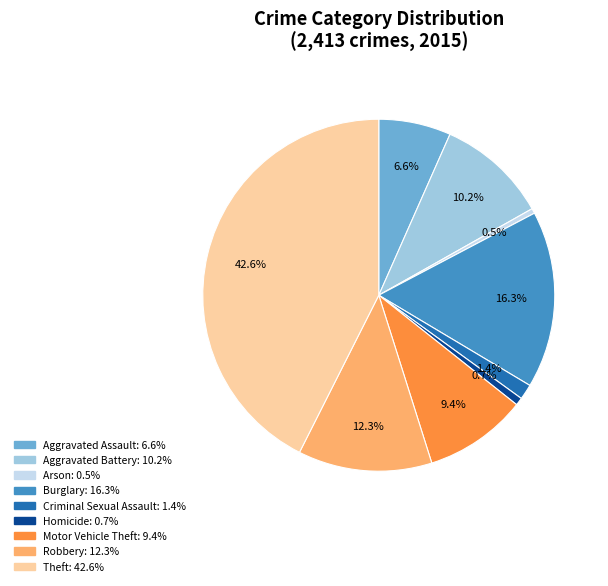

How many slices are in this pie chart?

9